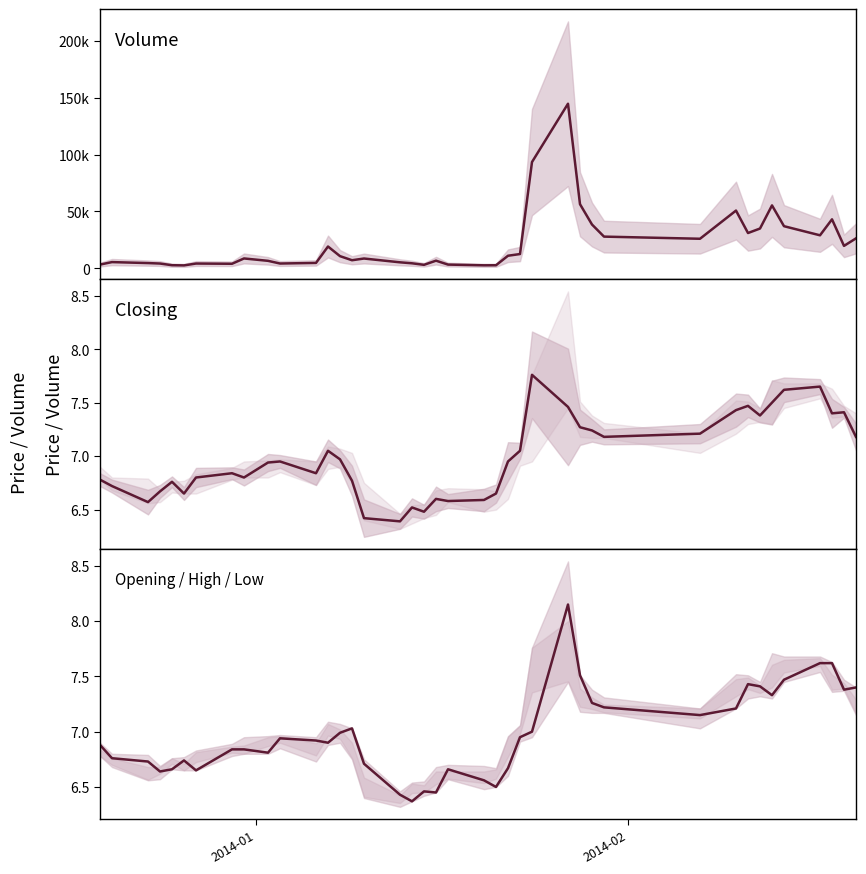

What is the value of the Closing point at the 31st from the left?

7.2